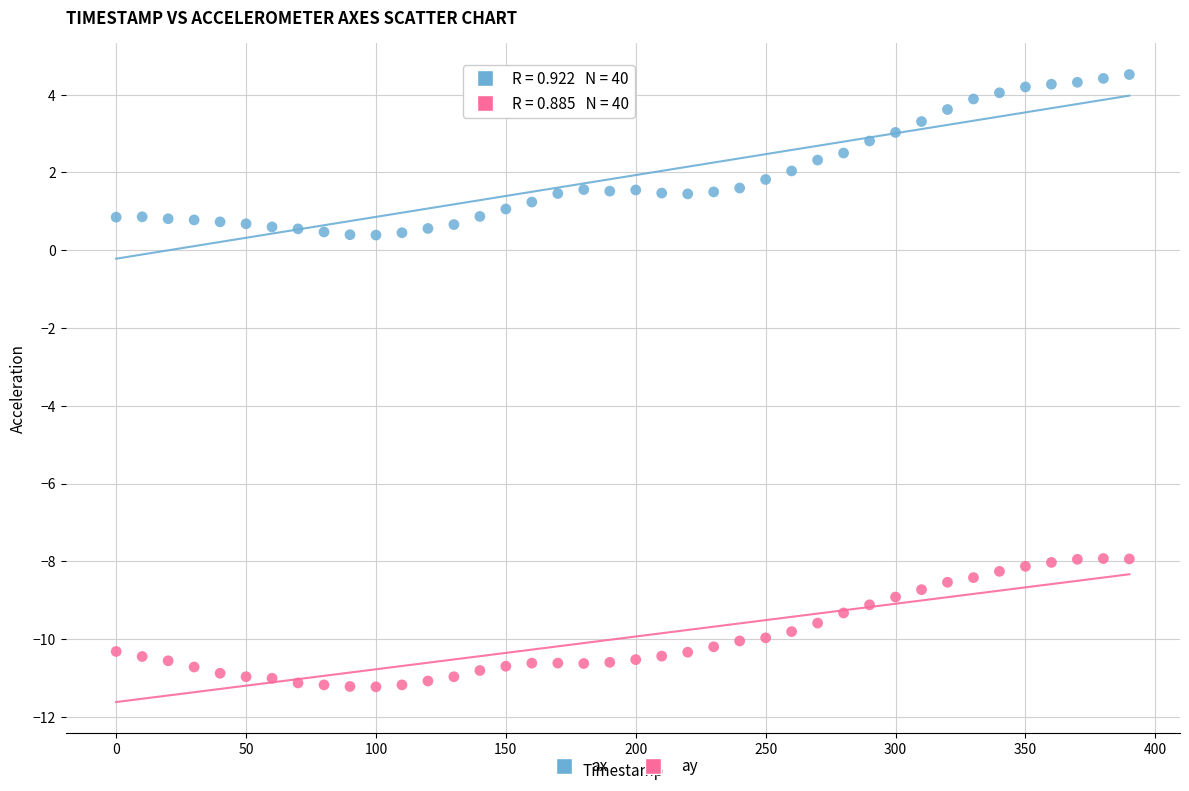

Across all data points, what is the range of X values (max minus min)?

390.0